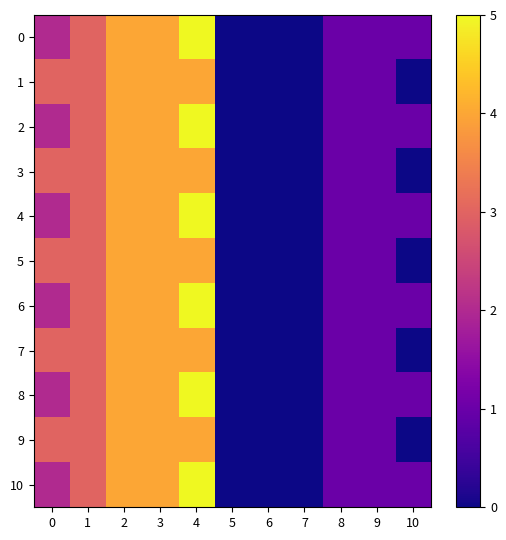

List the series in order of their peak value, highest first.

0, 2, 4, 6, 8, 10, 1, 3, 5, 7, 9